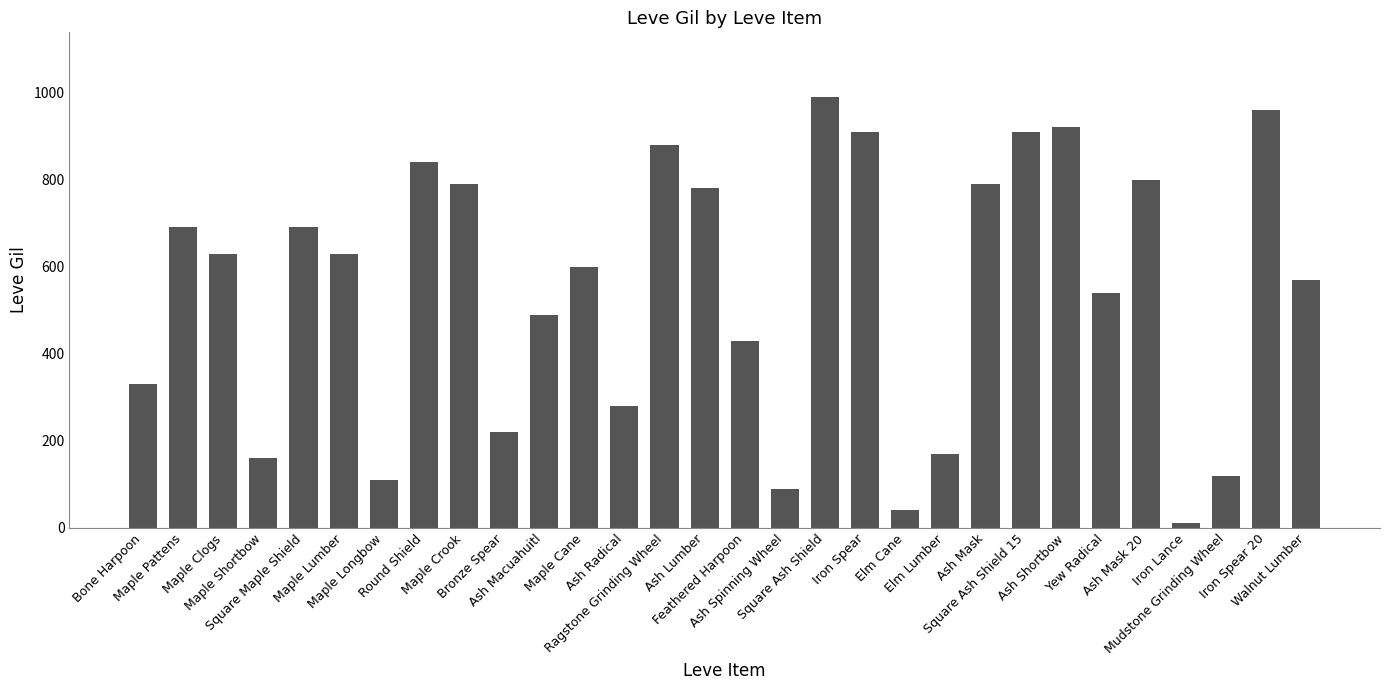

What is the label of the 11th bar from the right?

Elm Cane